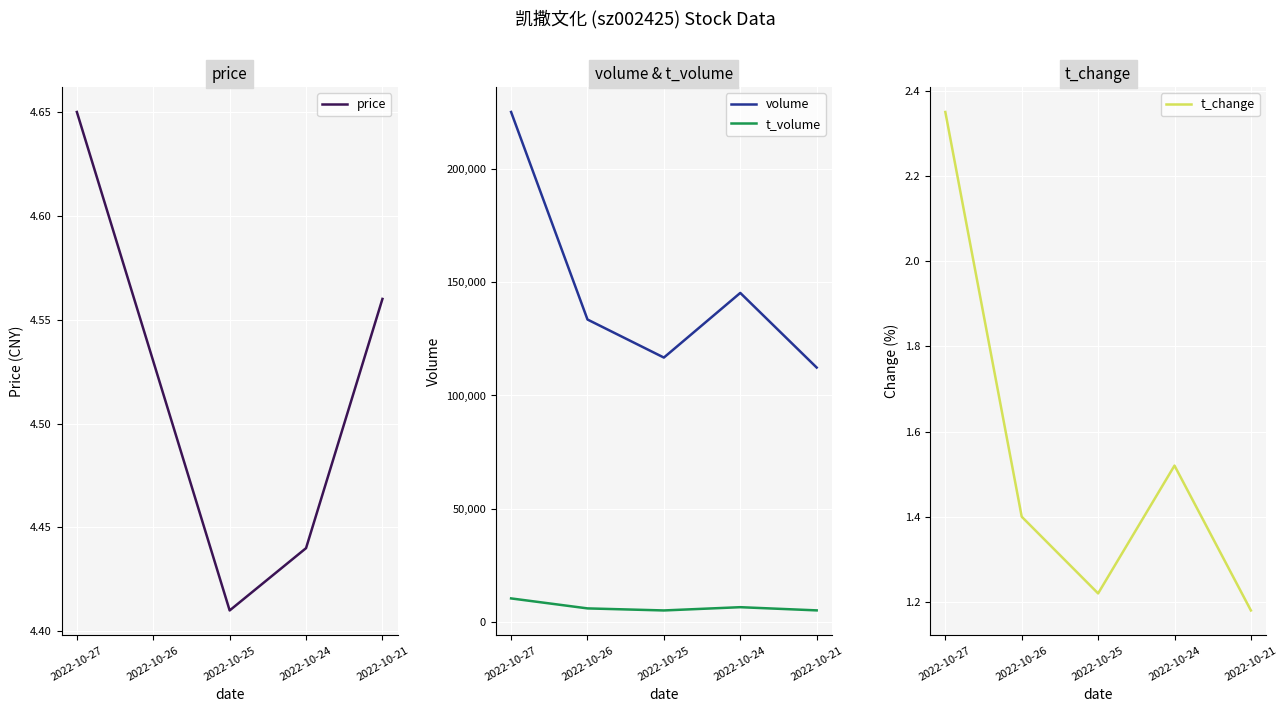

True or false: volume and t_change cross at least once.

False